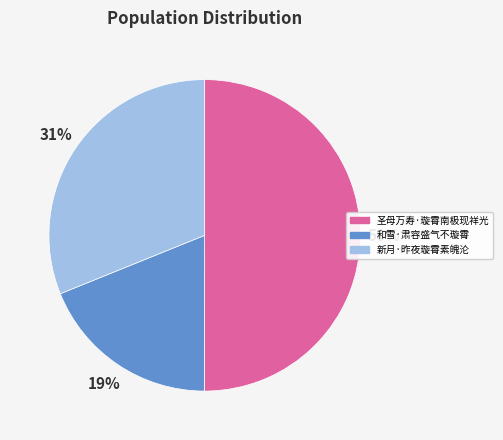

What is the majority slice?

圣母万寿·璇霄南极现祥光